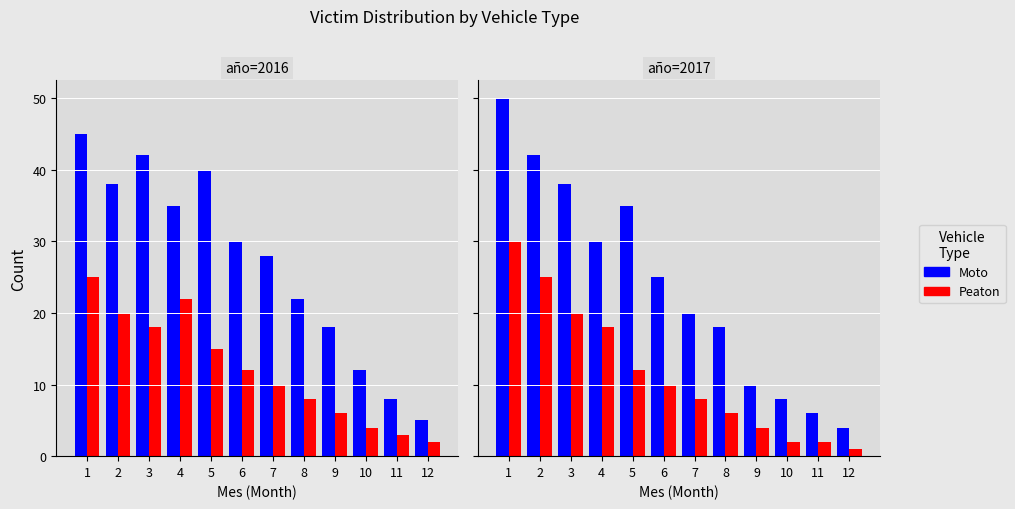

What are all the series names shown in the legend?

Moto, Peaton